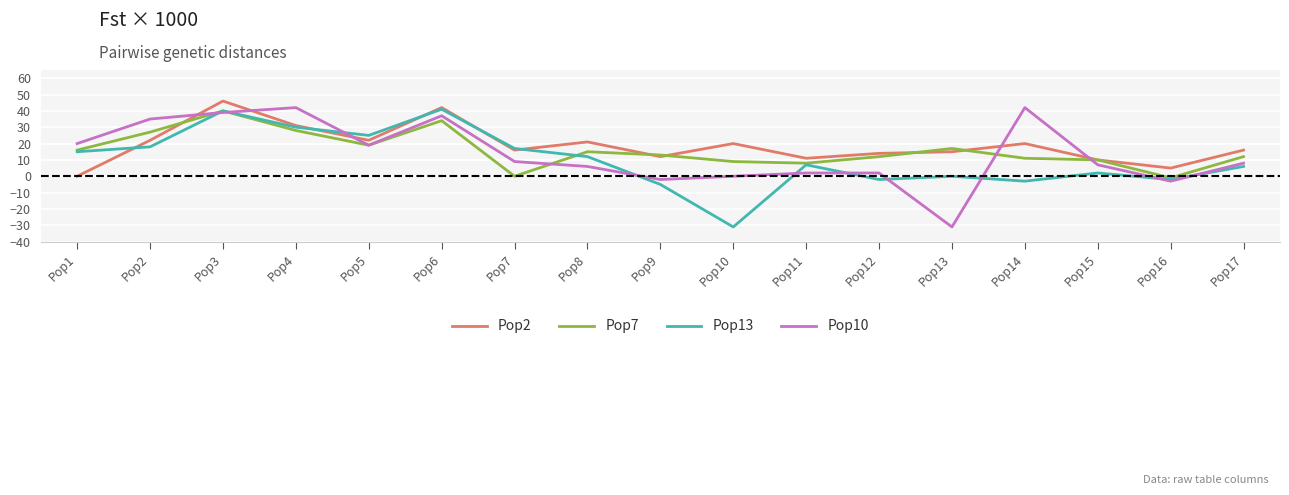

In Pop10, how many points are lower than both neighbors (excluding endpoints)?

4